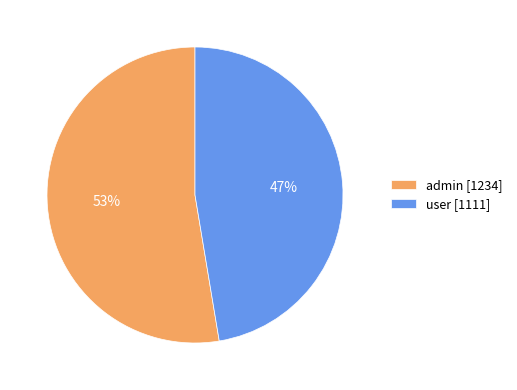

How many slices are in this pie chart?

2